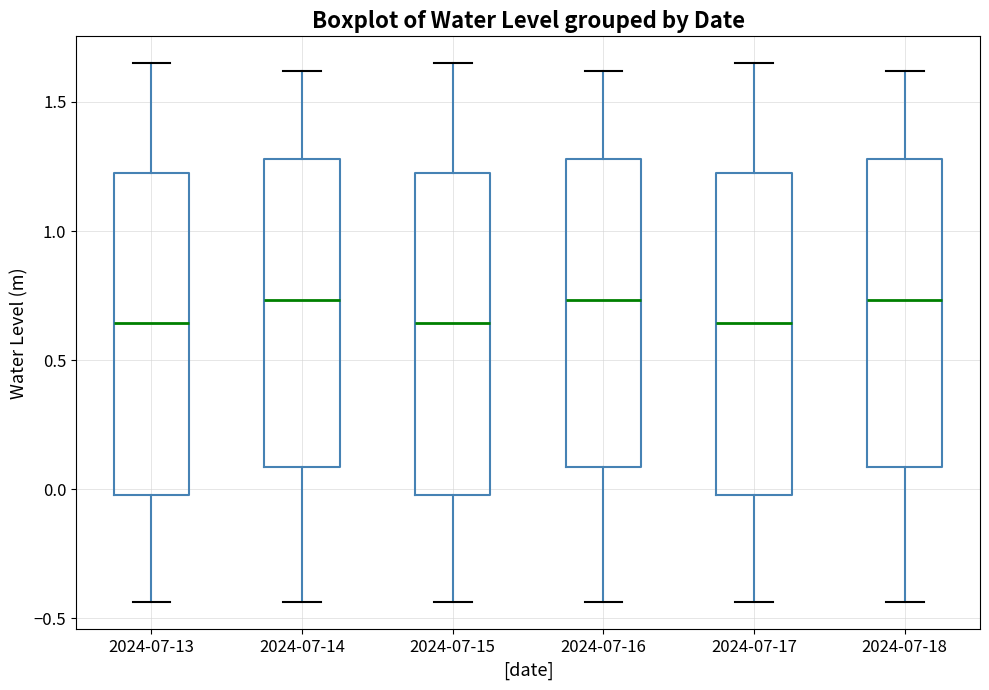

Reading left to right, read every box against the y-axis: the position of its median line, the range the box covers, and the ends of its whiskers. The values are not printed on the chart, so give them approximately, as read against the axis.

2024-07-13: median 0.65, box 0.00 to 1.20, whiskers -0.45 to 1.65
2024-07-14: median 0.75, box 0.10 to 1.30, whiskers -0.45 to 1.60
2024-07-15: median 0.65, box 0.00 to 1.20, whiskers -0.45 to 1.65
2024-07-16: median 0.75, box 0.10 to 1.30, whiskers -0.45 to 1.60
2024-07-17: median 0.65, box 0.00 to 1.20, whiskers -0.45 to 1.65
2024-07-18: median 0.75, box 0.10 to 1.30, whiskers -0.45 to 1.60